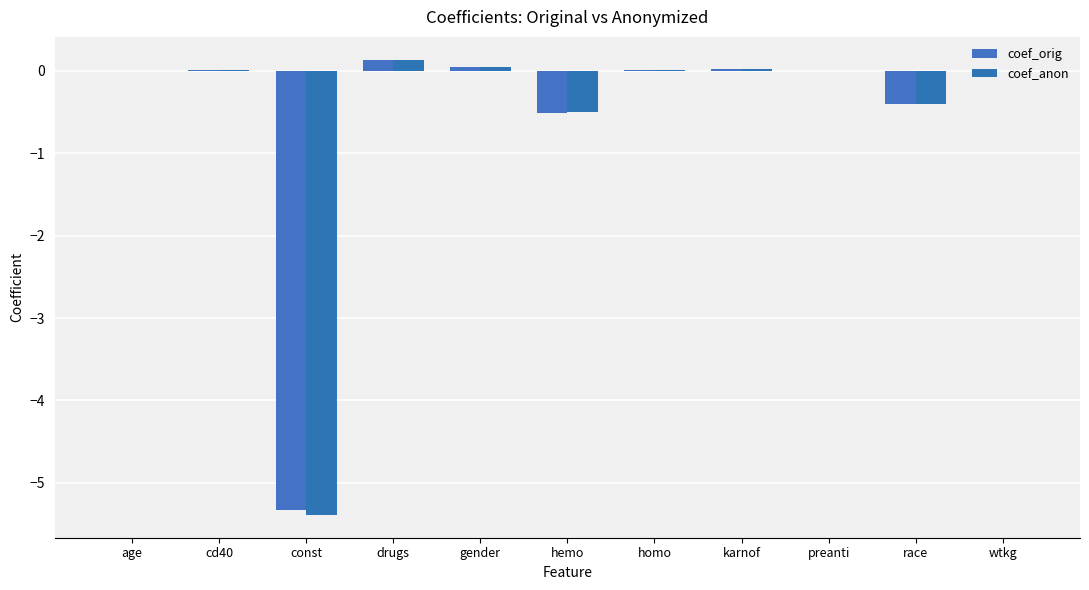

Reading left to right, what are all the values shown in this chart?

coef_orig: -0.0	0.0	-5.3	0.1	0.0	-0.5	0.0	0.0	-0.0	-0.4	-0.0
coef_anon: -0.0	0.0	-5.4	0.1	0.0	-0.5	0.0	0.0	-0.0	-0.4	-0.0